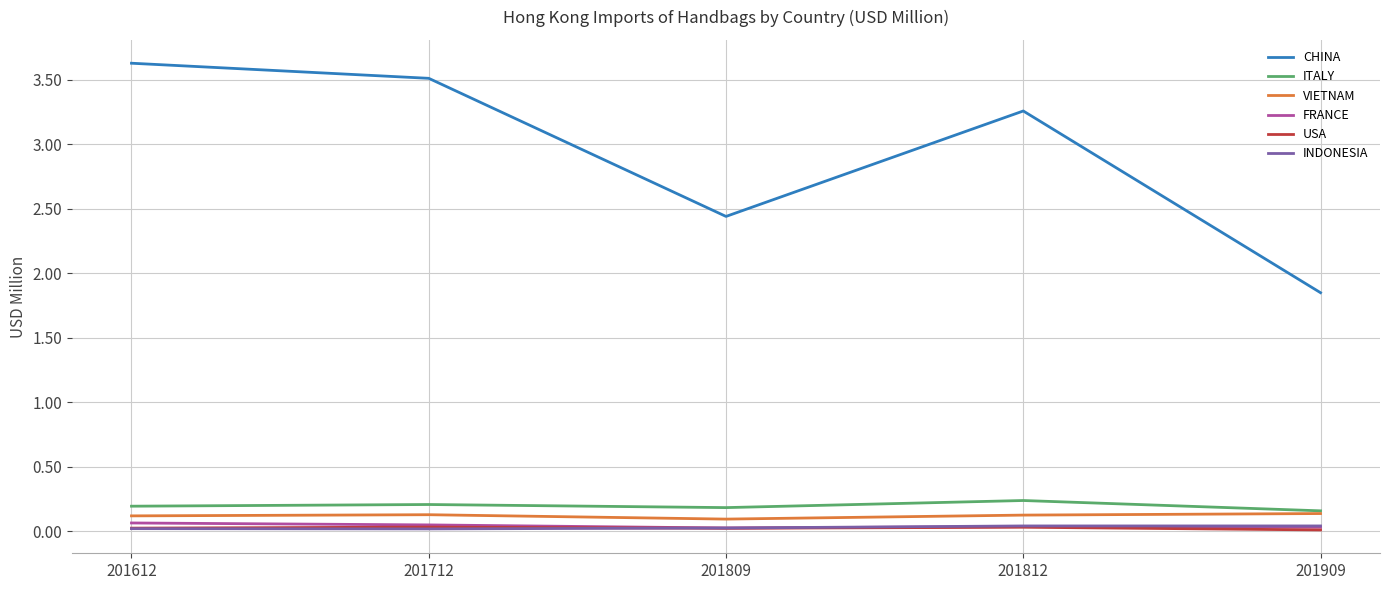

True or false: ITALY and FRANCE cross at least once.

False